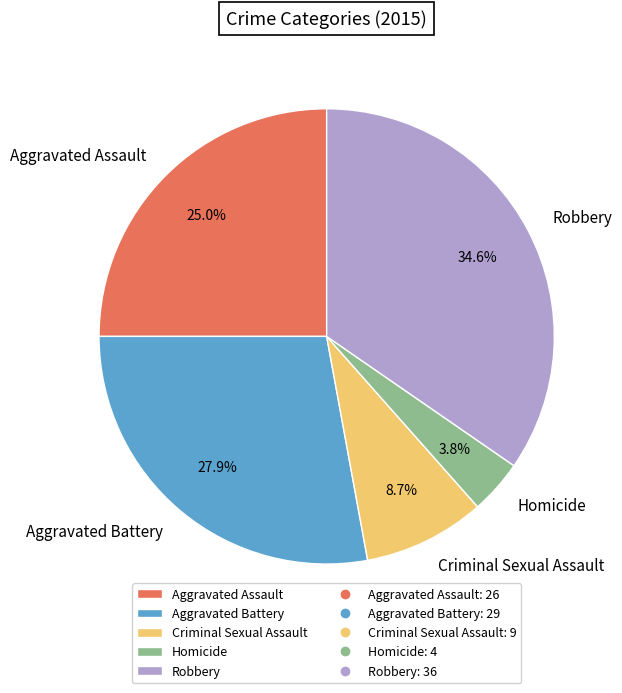

What is the largest slice in the pie chart?

Robbery